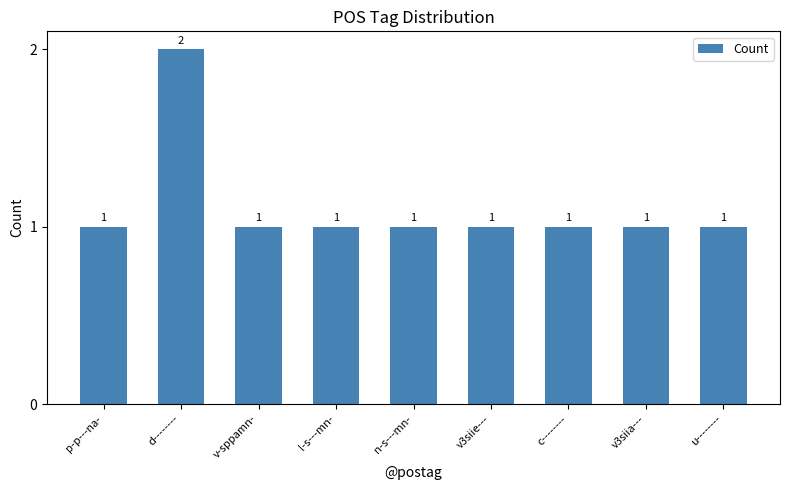

What is the label of the 6th bar from the right?

l-s---mn-